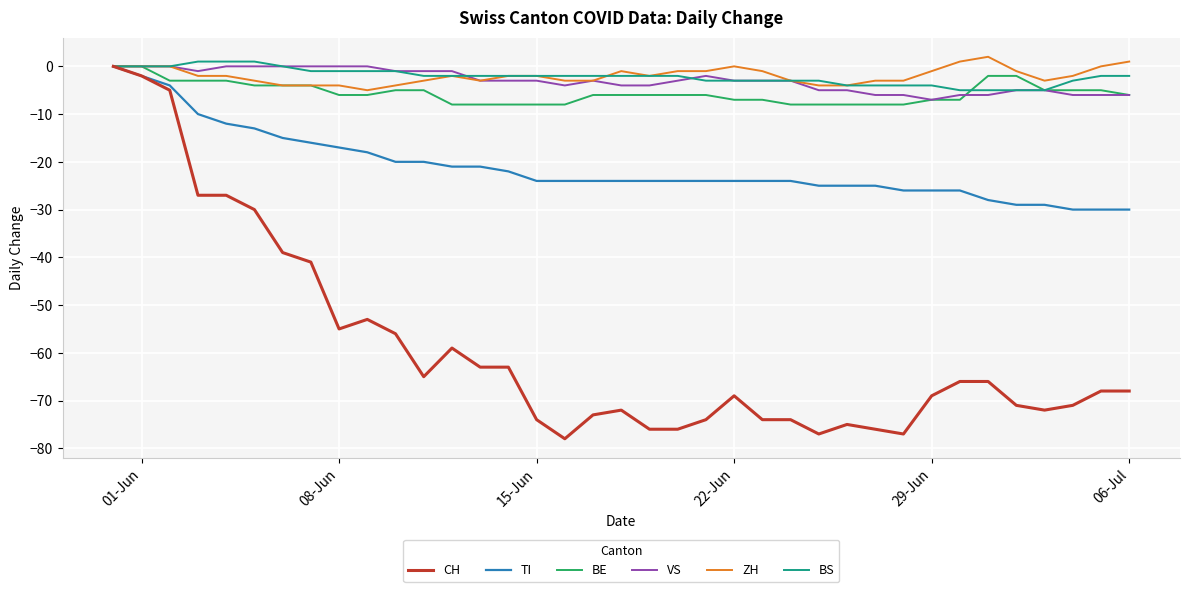

What is the minimum value for BS?

-5